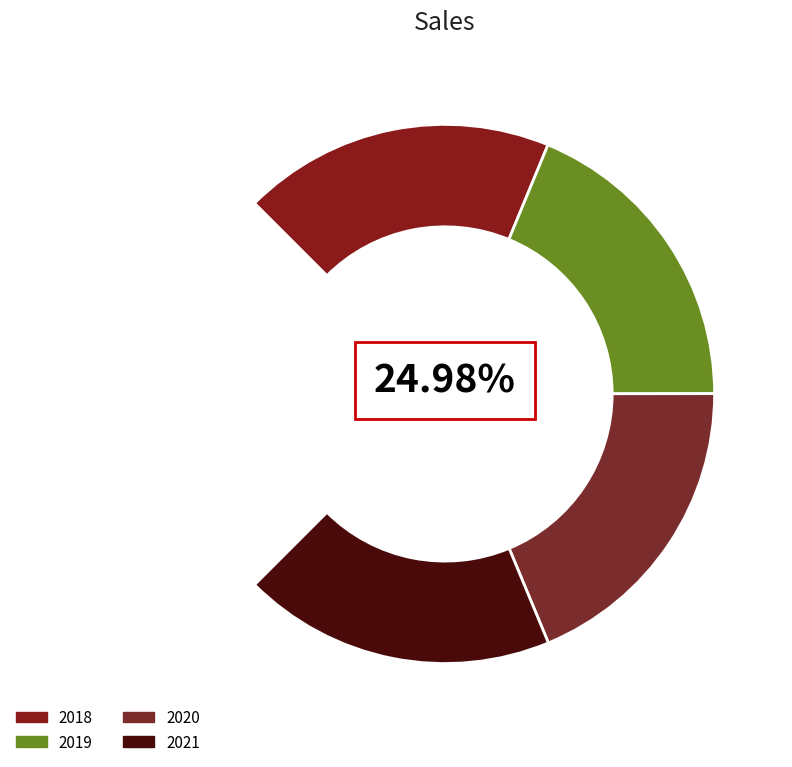

Is it true that 2021 is 14% of the pie?

False